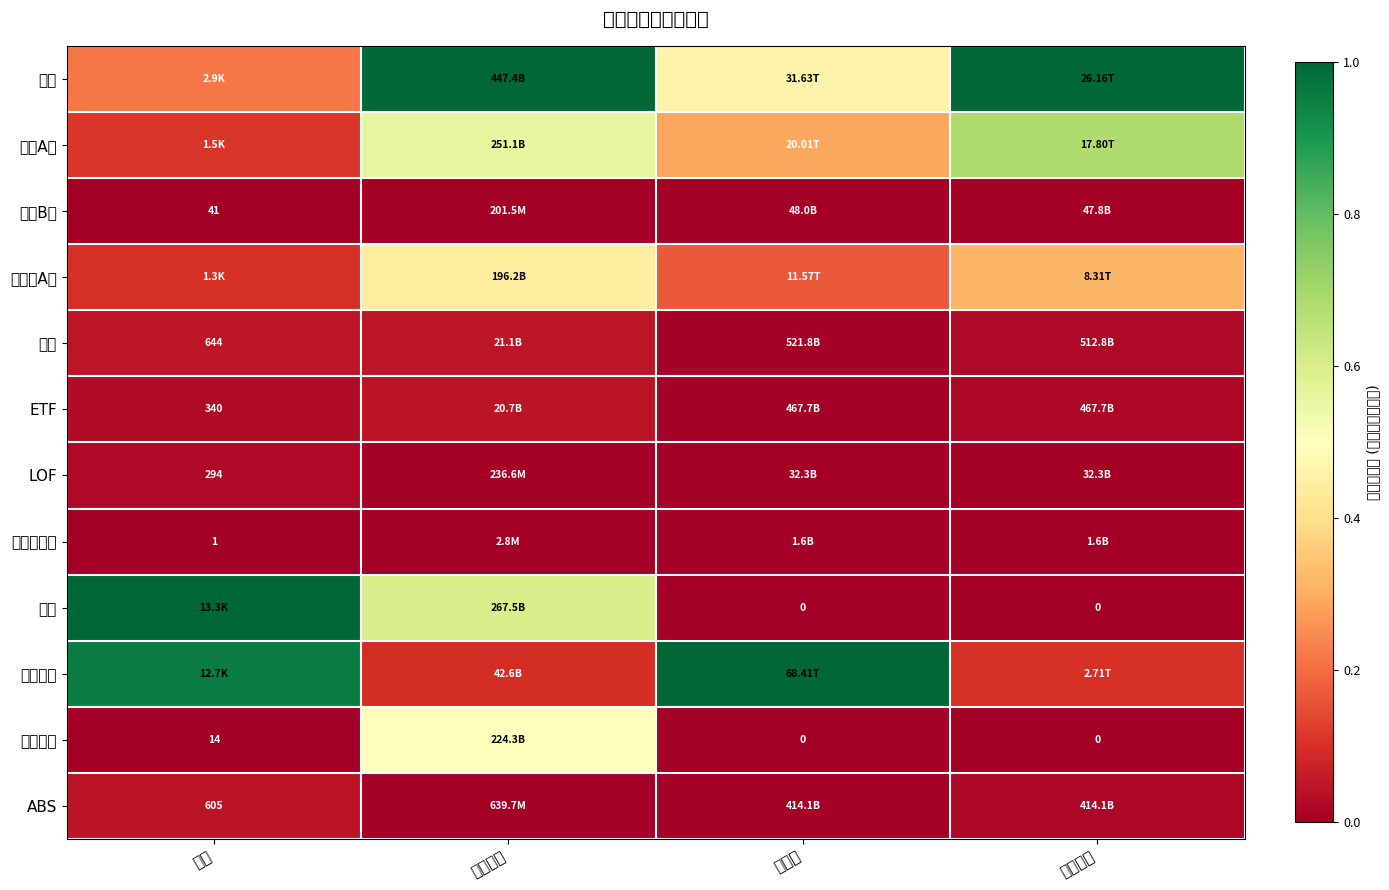

Count the 封闭式基金 values in the range 0 to 1.

4